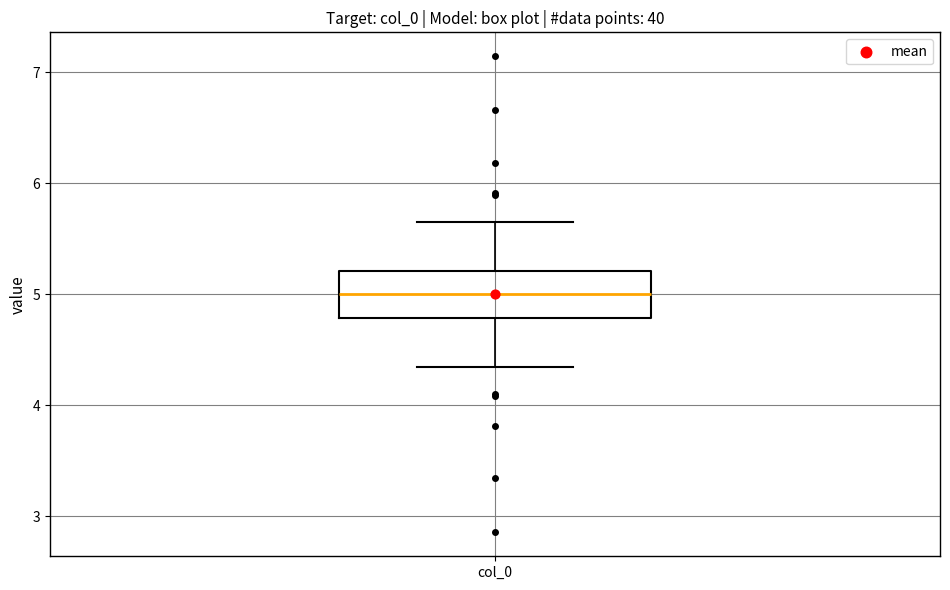

Where does the median line of the box for col_0 sit on the y-axis? The values are not printed on the chart, so give them approximately, as read against the axis.

5.0